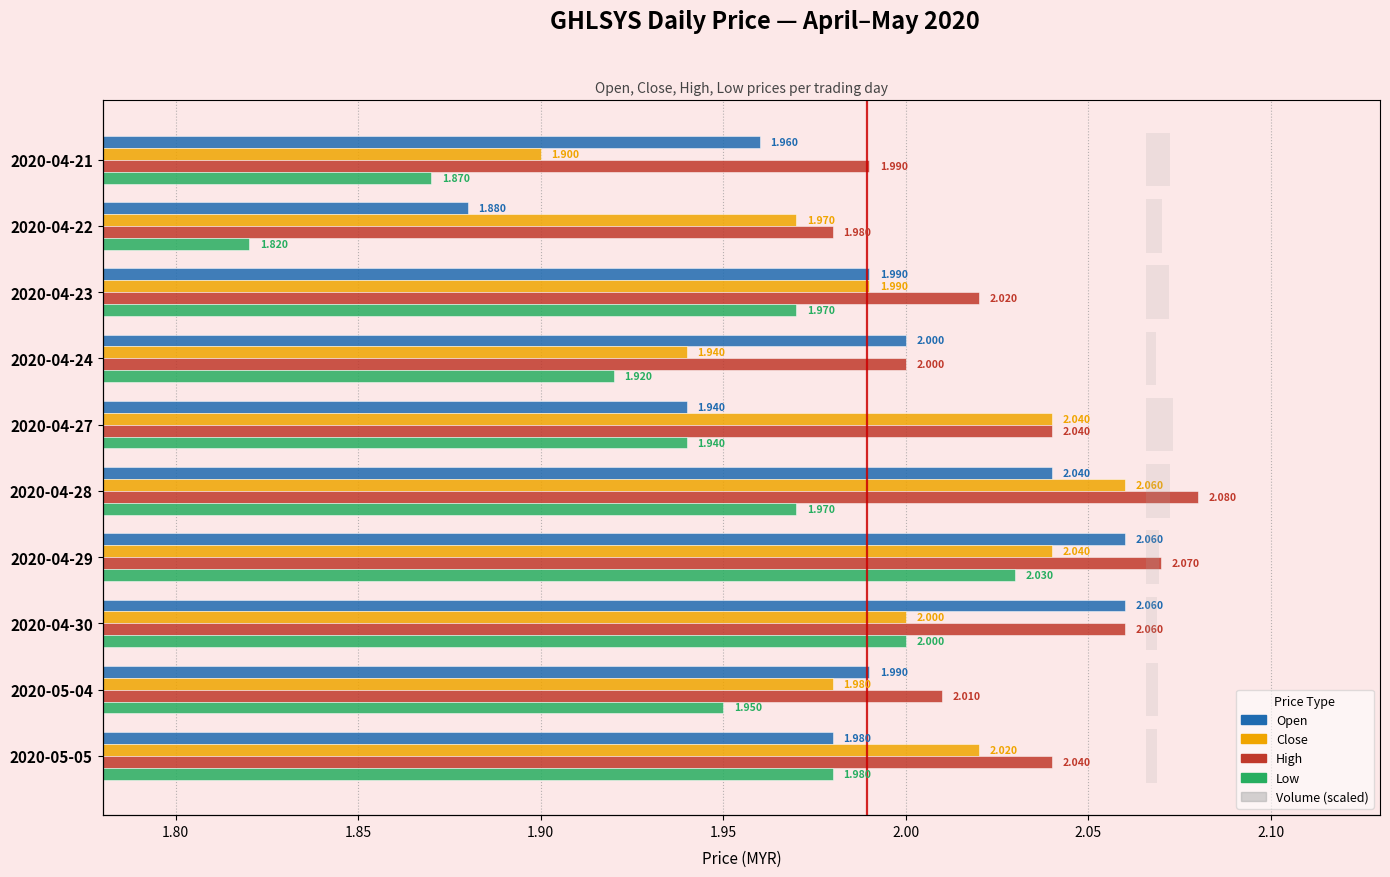

What are all the series names shown in the legend?

Open, Close, High, Low, Volume (scaled)